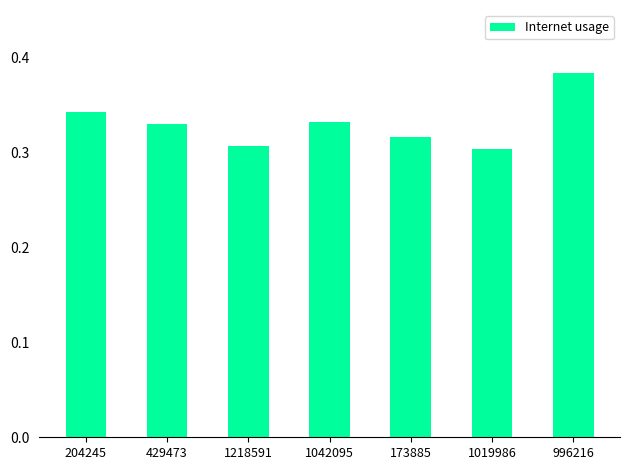

What is the label of the 5th bar from the left?

173885